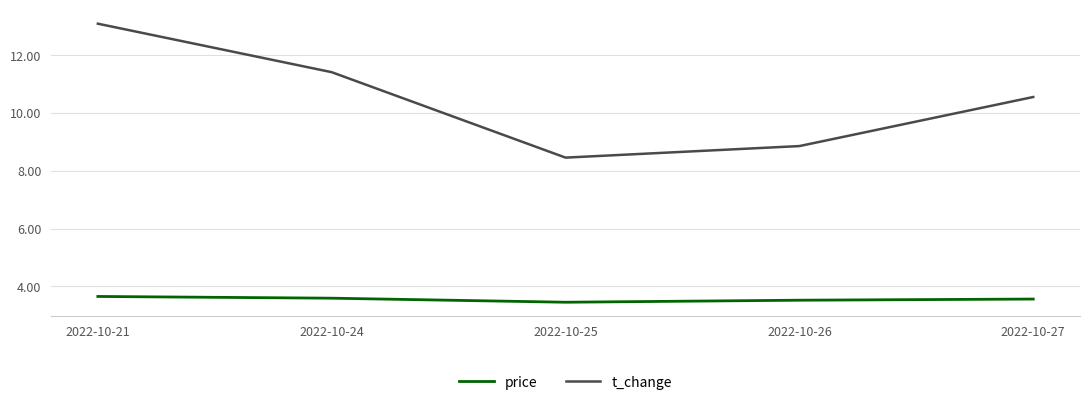

What is the maximum value shown in the chart?

13.1